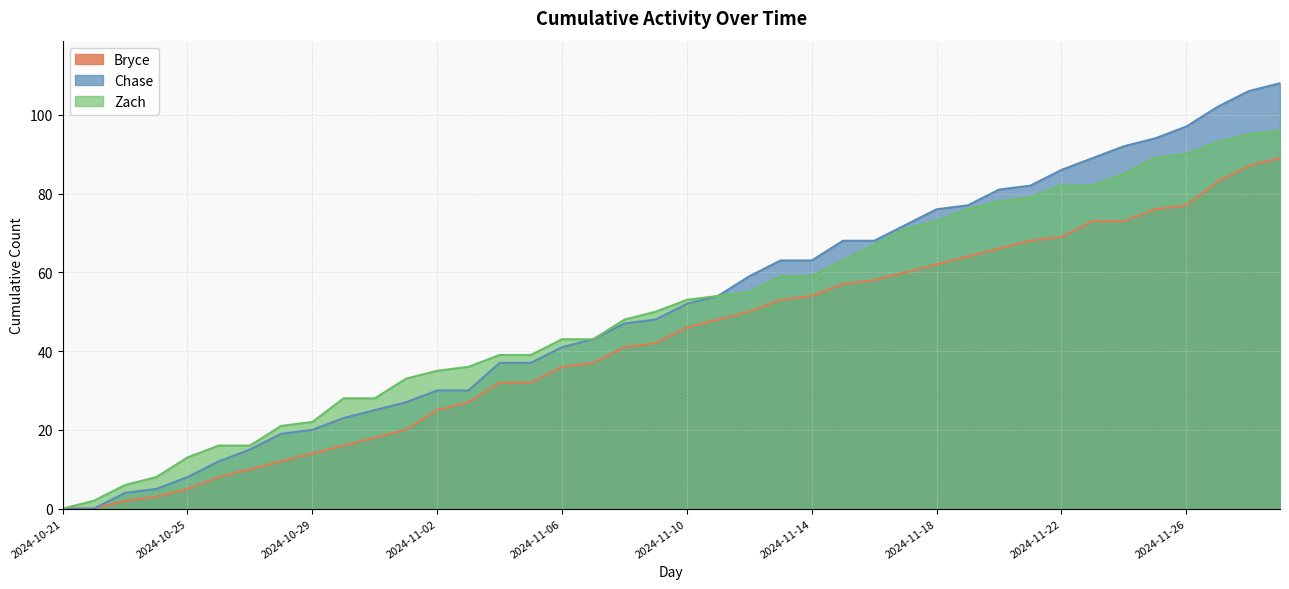

Is it true that Chase equals 47 at 2024-11-08?

True